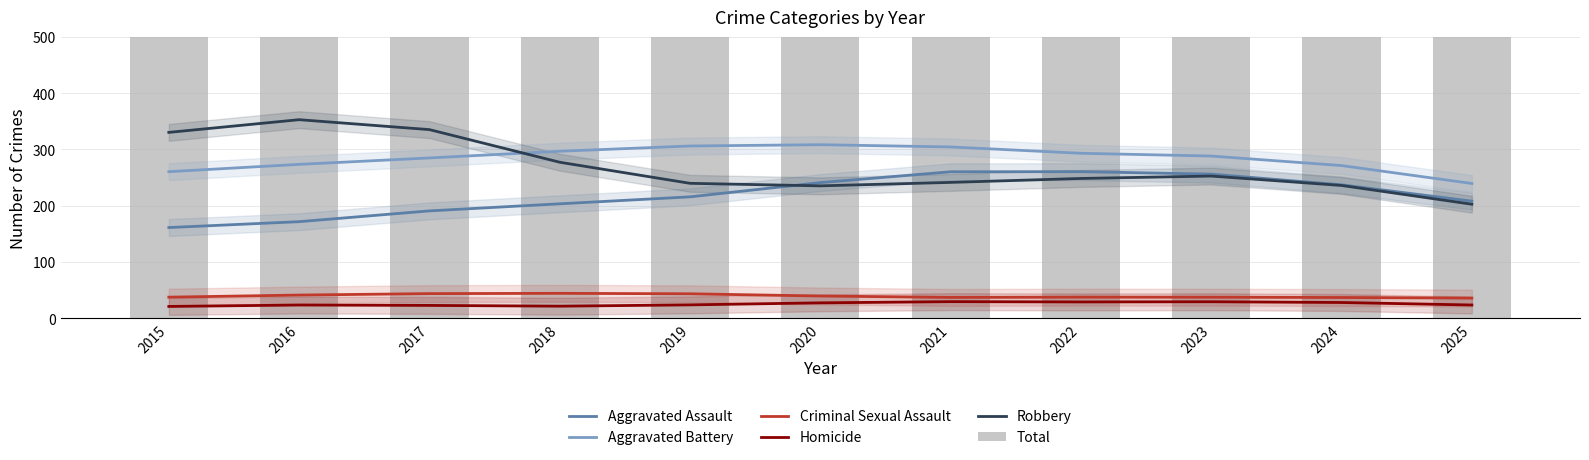

What is the sum of all Total values?

9198.0